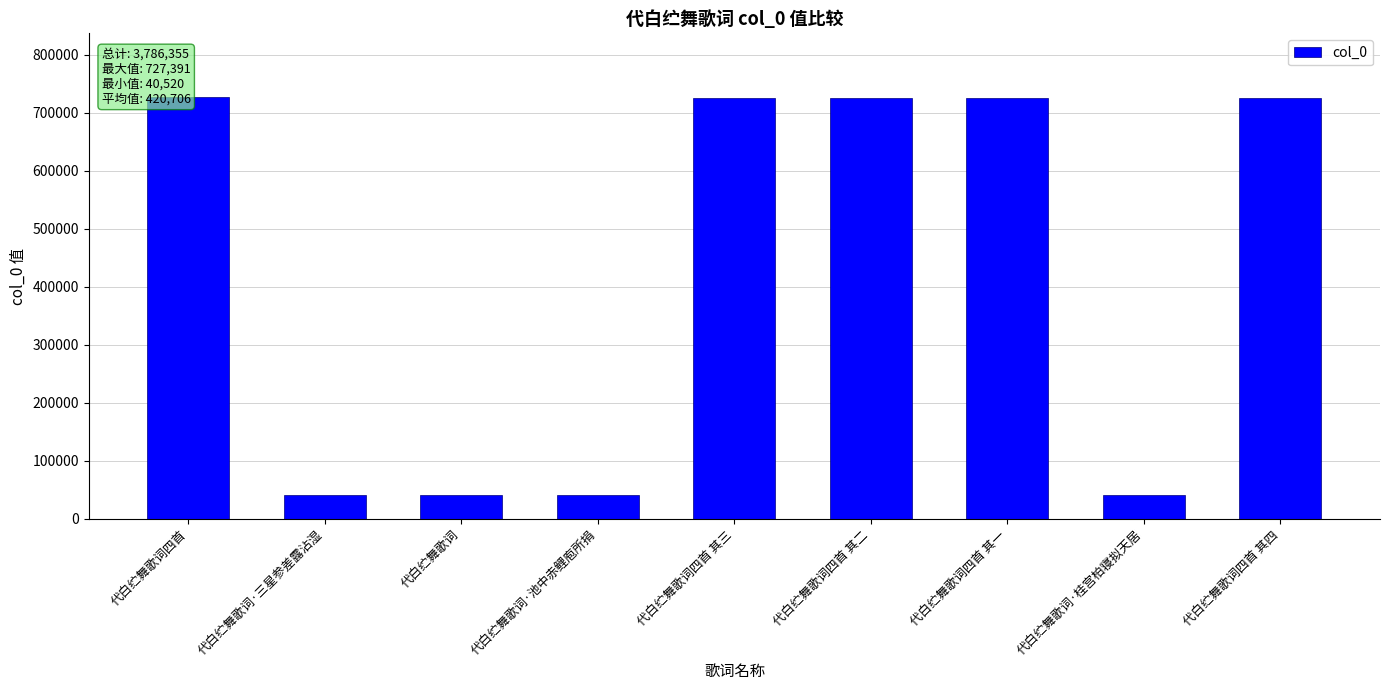

What is the change in value from 代白纻舞歌词四首 其三 to 代白纻舞歌词四首 其四?

-2